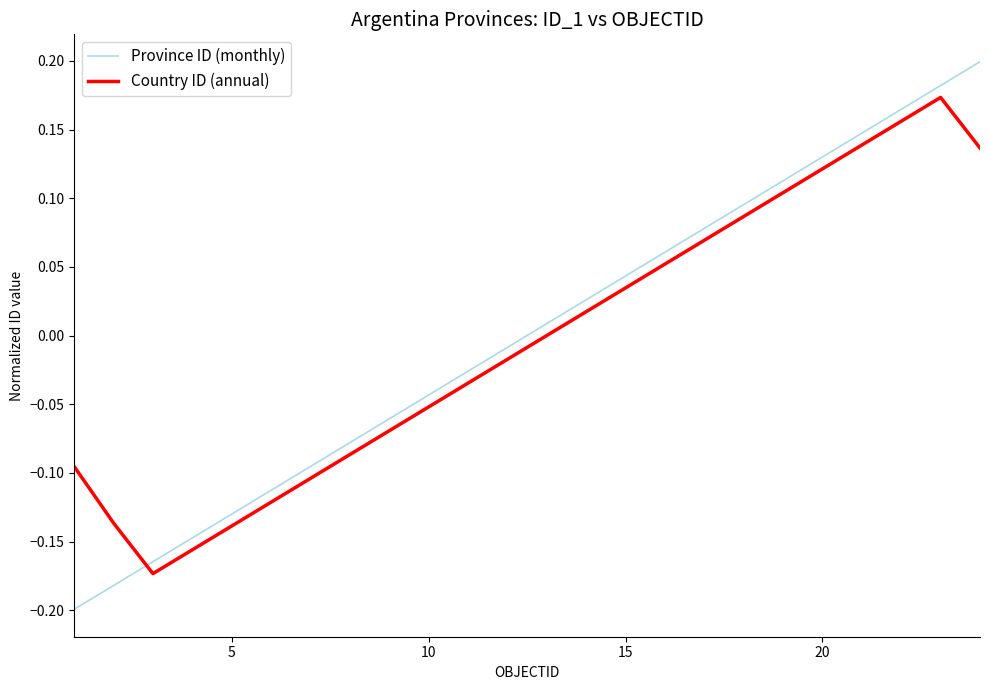

At how many categories does at least one series exceed 0?

12